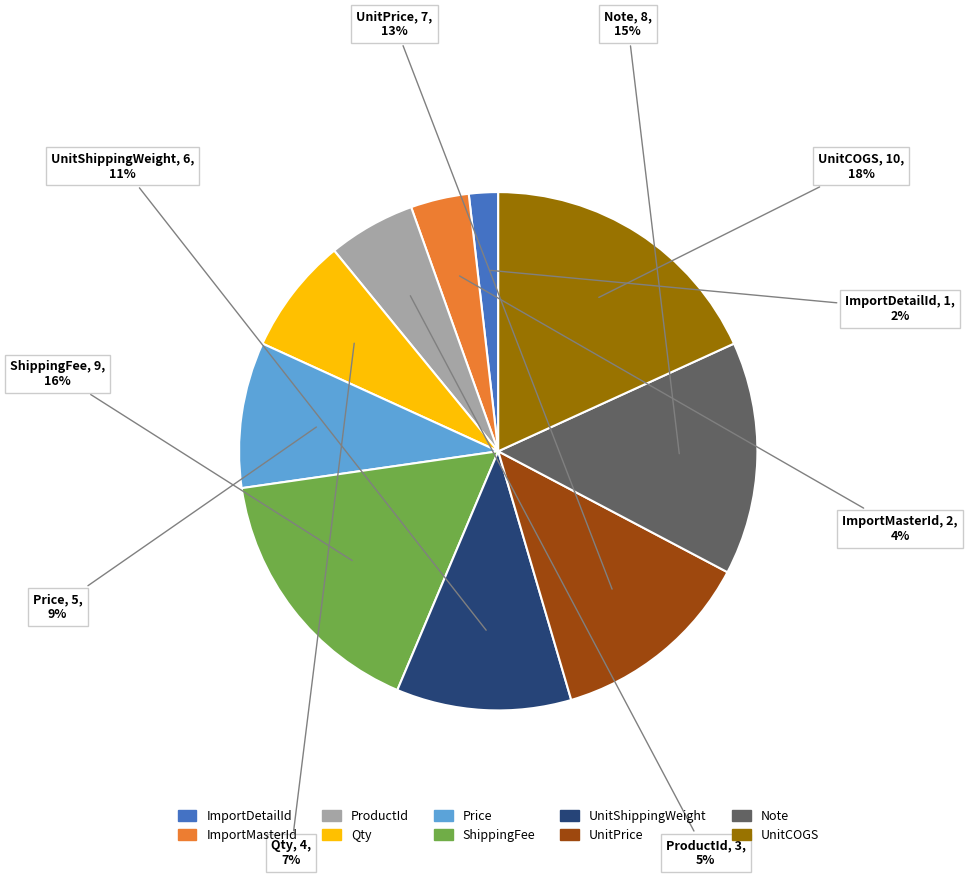

True or false: ImportDetailId accounts for 2% of the total.

True